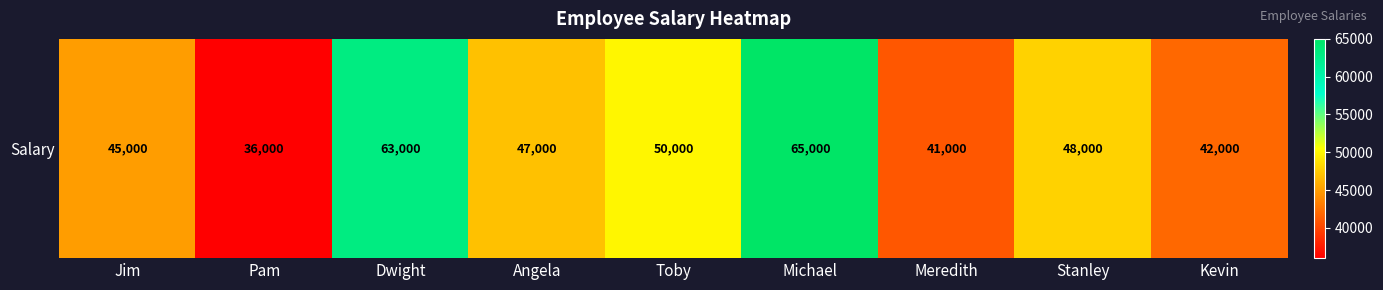

Is it true that the value at Stanley is 27510?

False